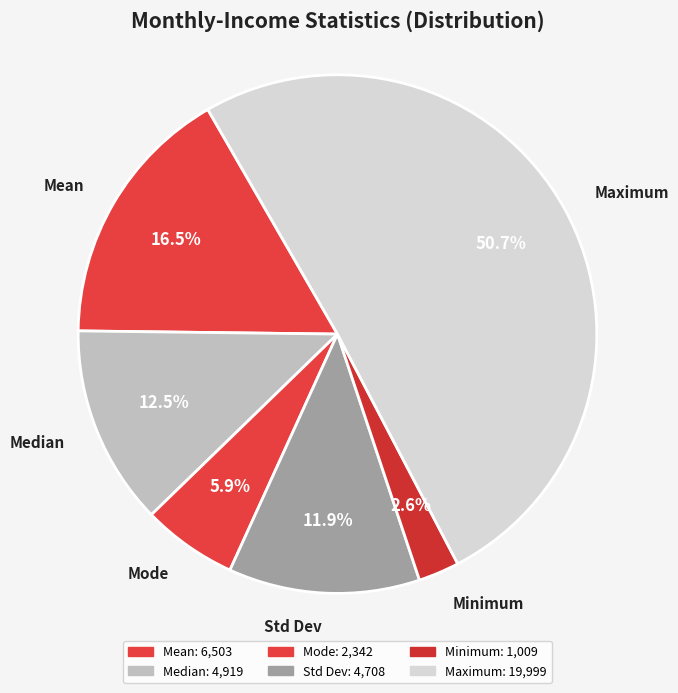

How many slices are in this pie chart?

6